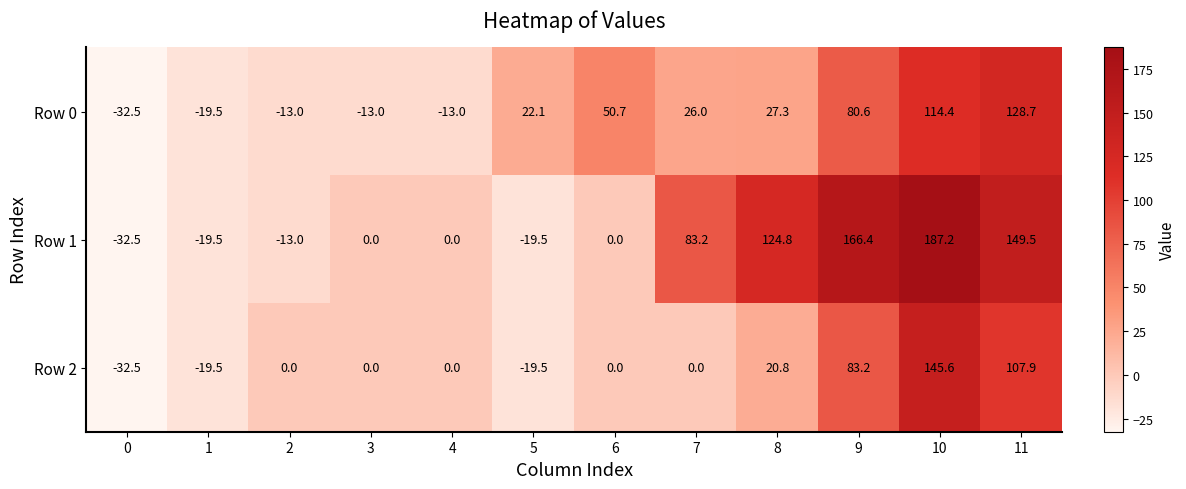

Read the Row 0 value at 4.

-13.0